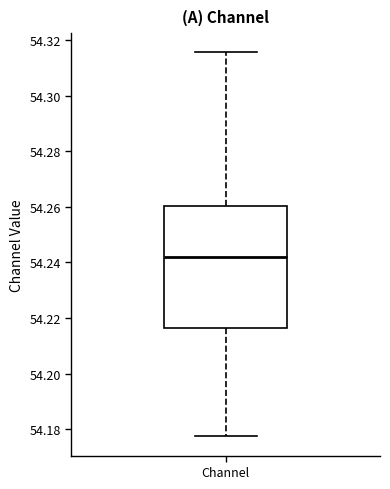

Read this box plot against the y-axis: the position of the median line, the range covered by the box, and the ends of both whiskers. The values are not printed on the chart, so give them approximately, as read against the axis.

median 54.242, box 54.216 to 54.260, whiskers 54.178 to 54.316